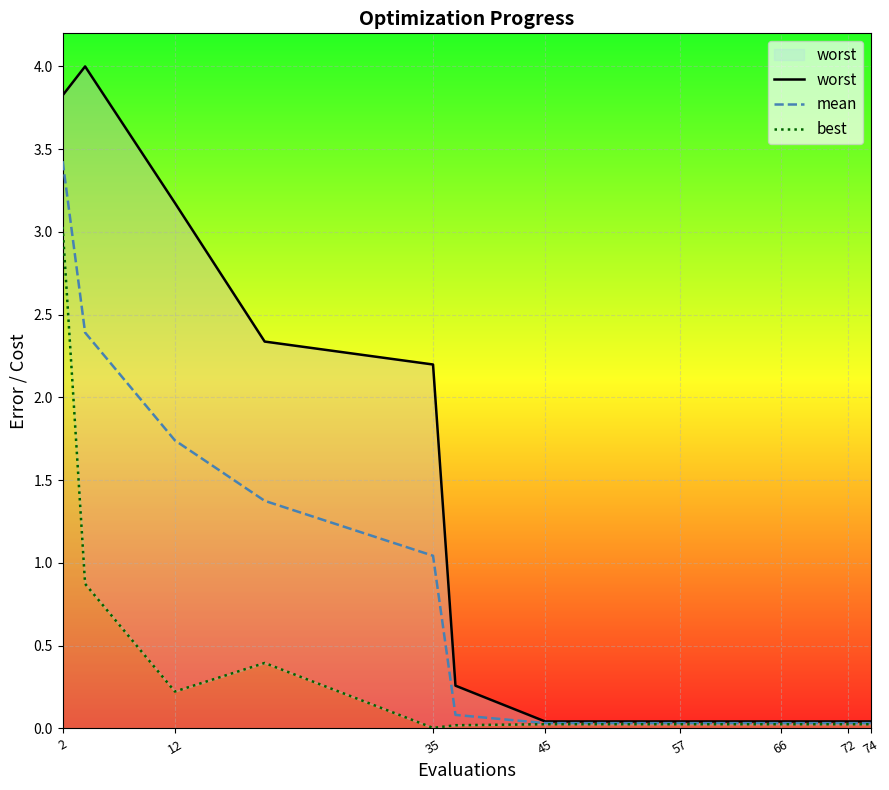

How many interior local valleys does the best series have?

2